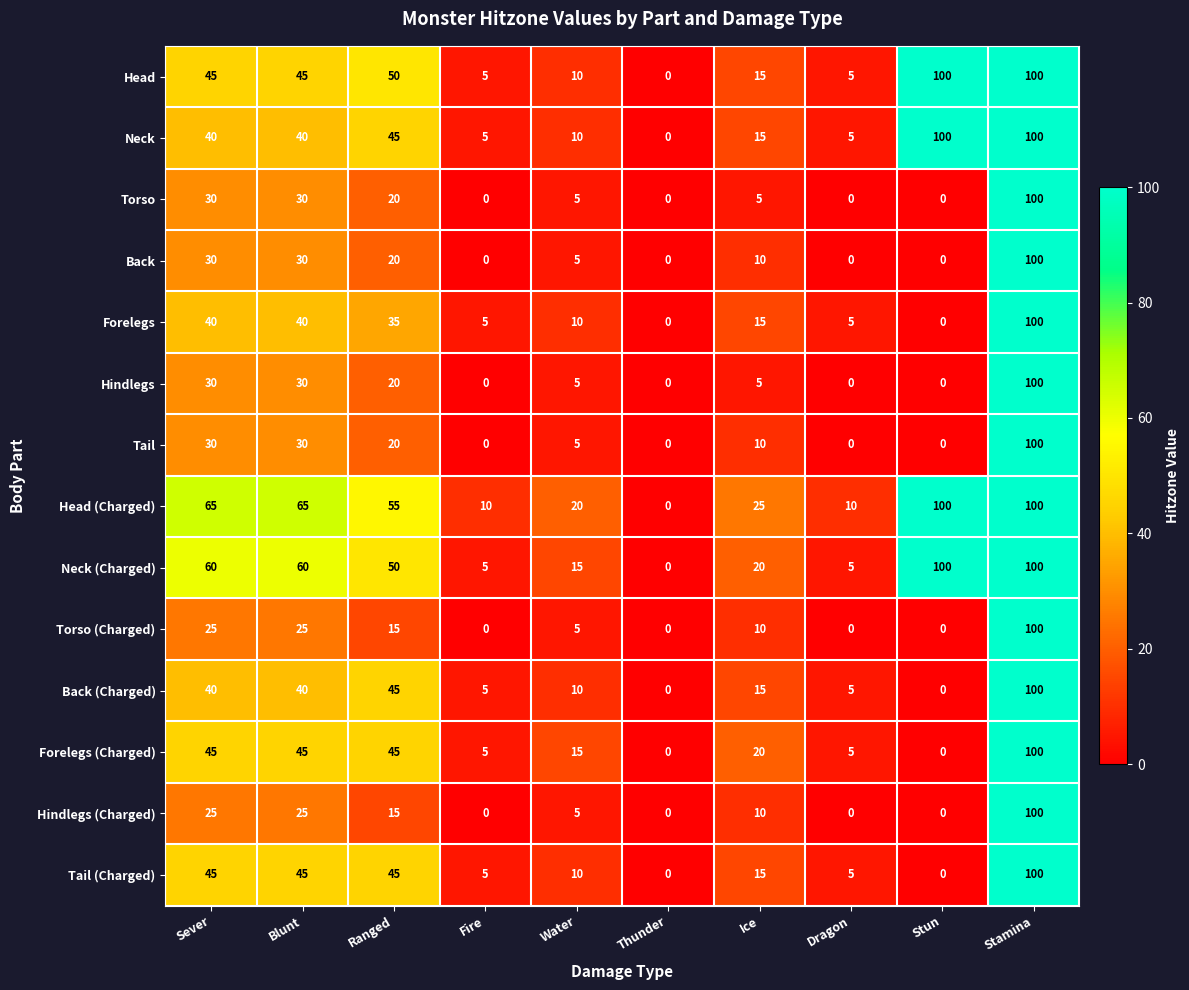

How many values in Neck (Charged) are above zero?

9